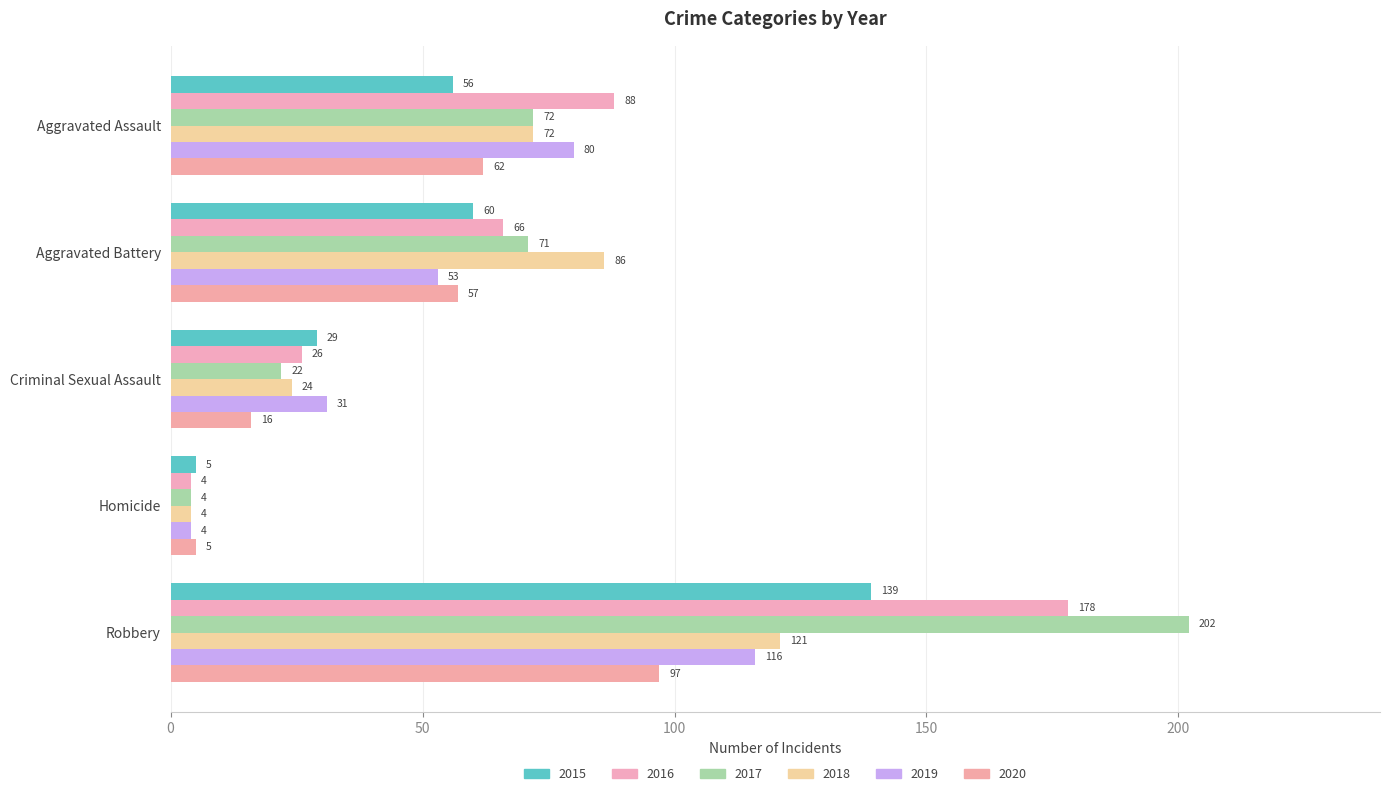

What is the total value across all series at Criminal Sexual Assault?

148